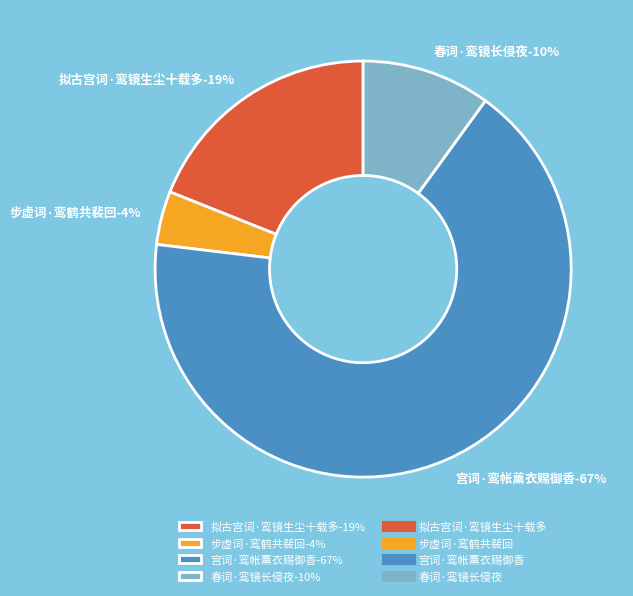

Which category accounts for the majority?

宫词·鸾帐薰衣赐御香